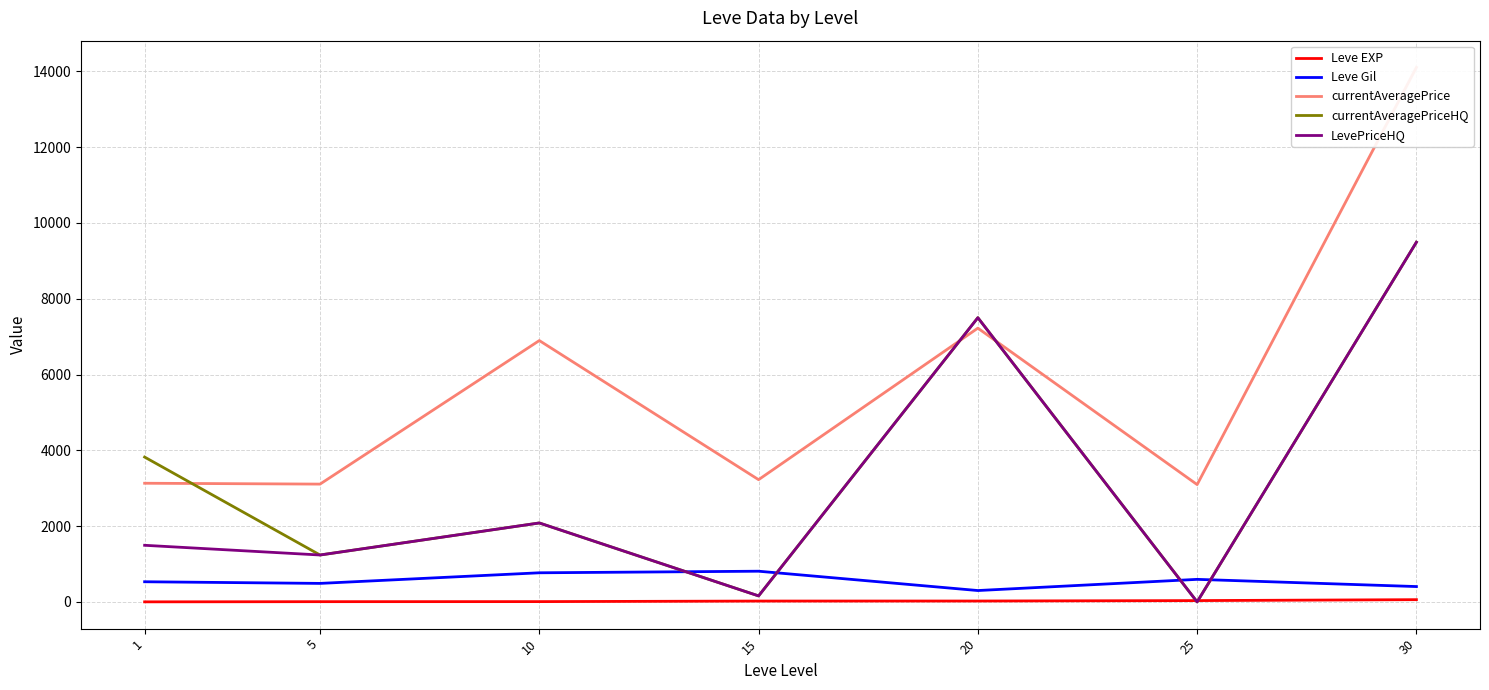

Reading right to left, transcribe all the data shown in this chart.

Leve EXP: 30=59.0	25=34.7	20=23.3	15=22.3	10=7.7	5=6.2	1=1.3
Leve Gil: 30=405.0	25=595.0	20=300.0	15=810.0	10=768.3	5=488.3	1=531.7
currentAveragePrice: 30=14105.5	25=3095.8	20=7224.5	15=3225.8	10=6896.7	5=3108.7	1=3131.3
currentAveragePriceHQ: 30=9492.1	25=0.0	20=7500.0	15=158.3	10=2083.3	5=1237.8	1=3822.3
LevePriceHQ: 30=9492.1	25=0.0	20=7500.0	15=158.3	10=2083.3	5=1237.8	1=1494.0